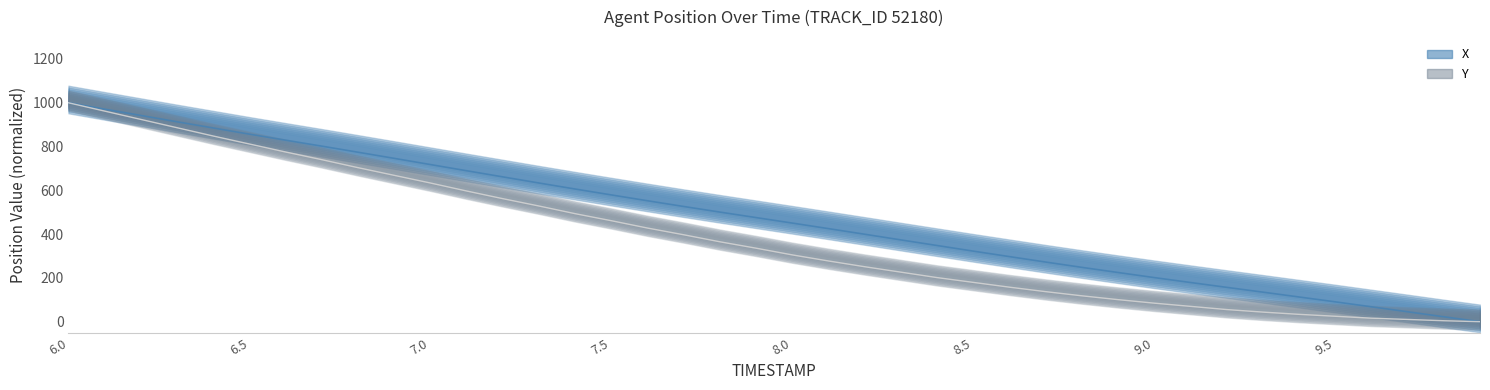

At which category is the sum across all series the highest?

6.0